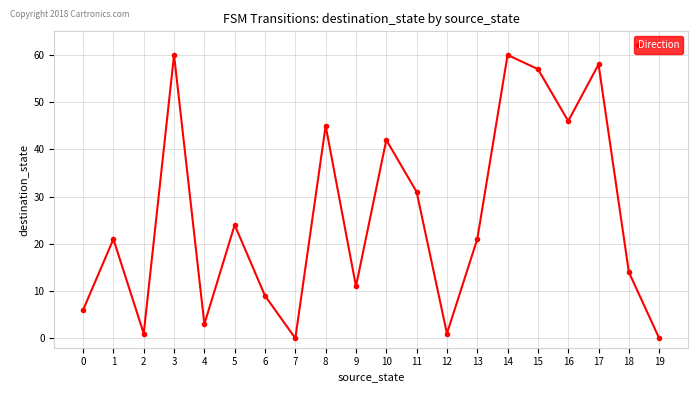

How many categories are shown in the chart?

20